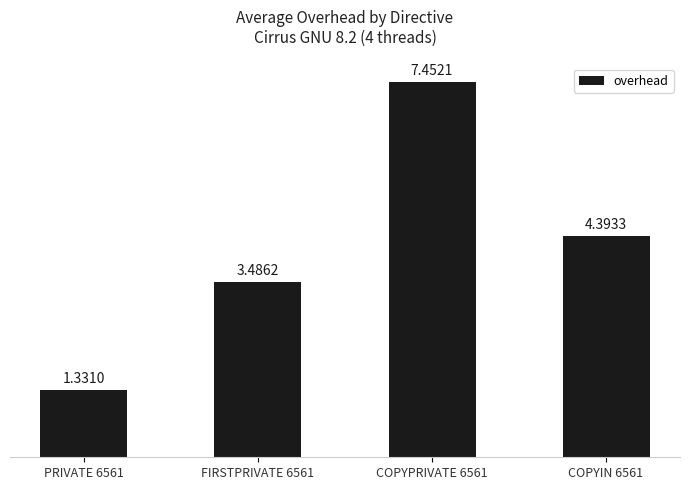

Rank the categories by value from lowest to highest.

PRIVATE 6561, FIRSTPRIVATE 6561, COPYIN 6561, COPYPRIVATE 6561